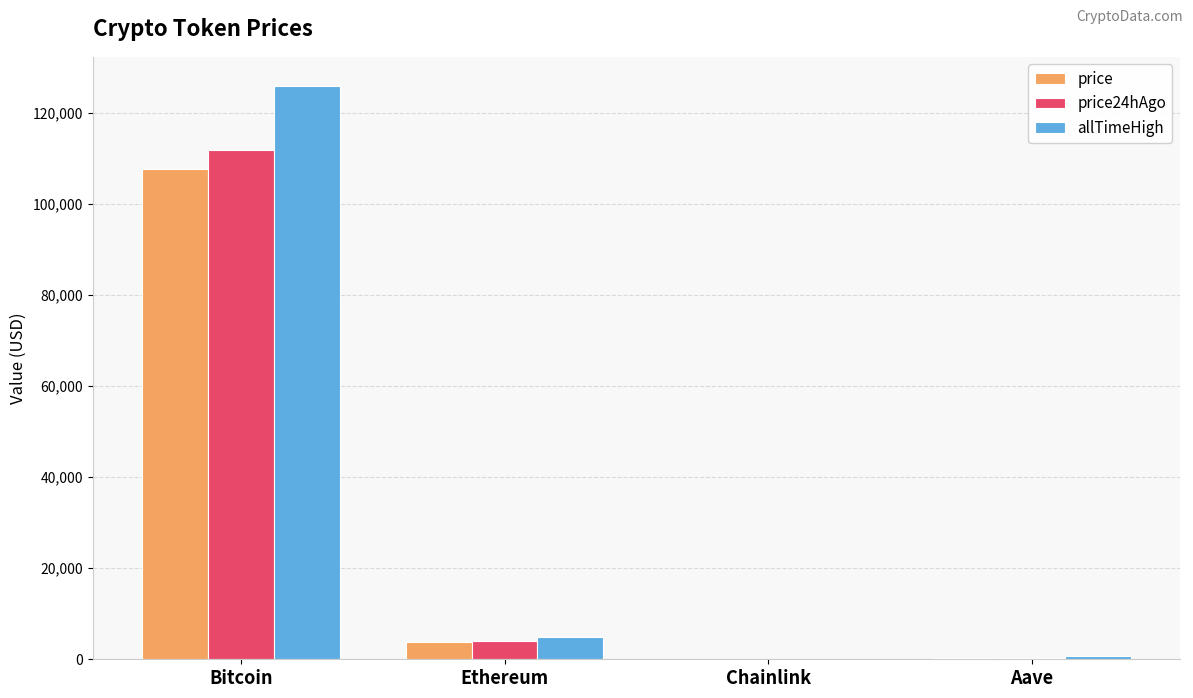

Count the number of data series in this chart.

3